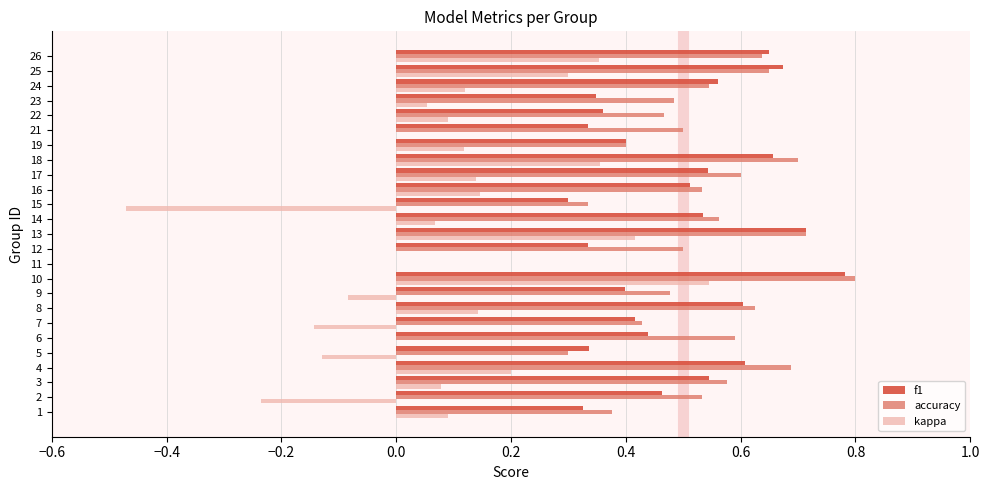

What is the sum of all accuracy values?

13.0